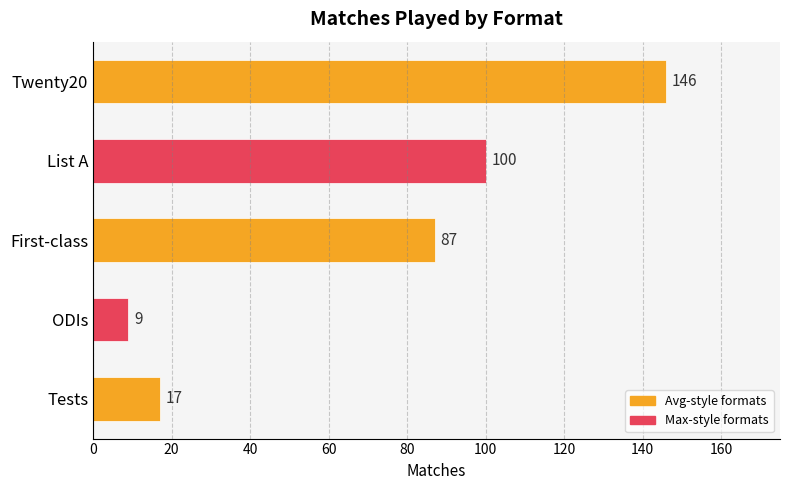

Which category has the highest value across all series?

Twenty20